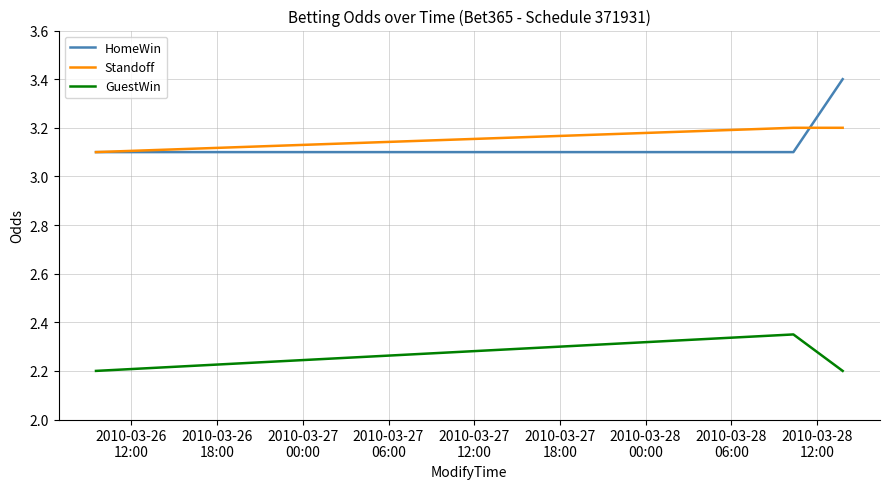

What is the greatest value displayed?

3.4